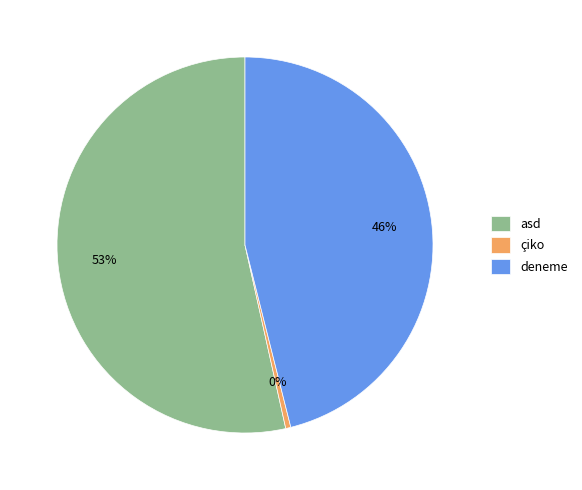

Which category accounts for the majority?

asd